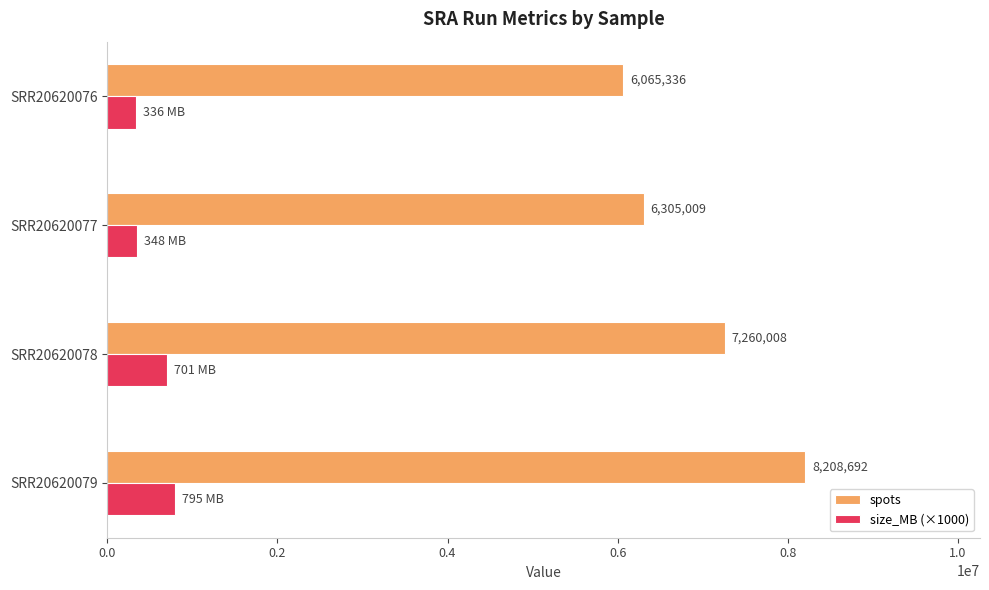

What is the minimum value for size_MB (×1000)?

336000